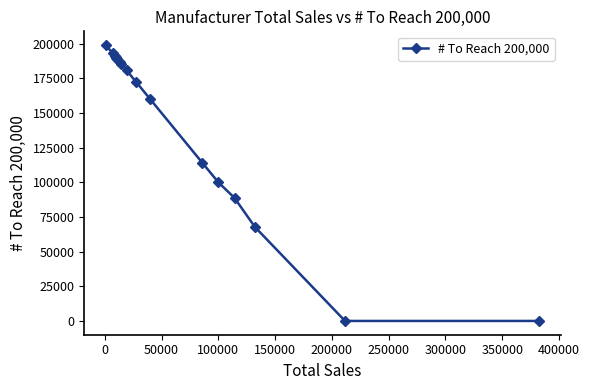

What is the sum of all values?

2408501